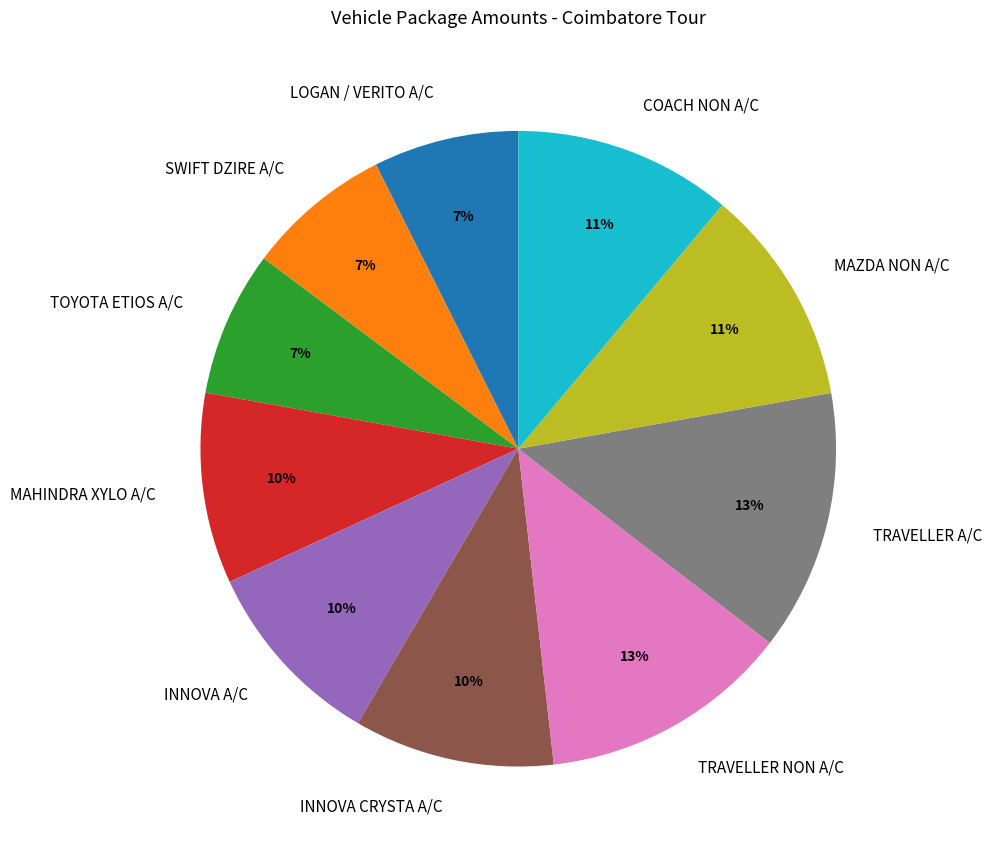

To the nearest percent, what portion does MAHINDRA XYLO A/C represent?

10%